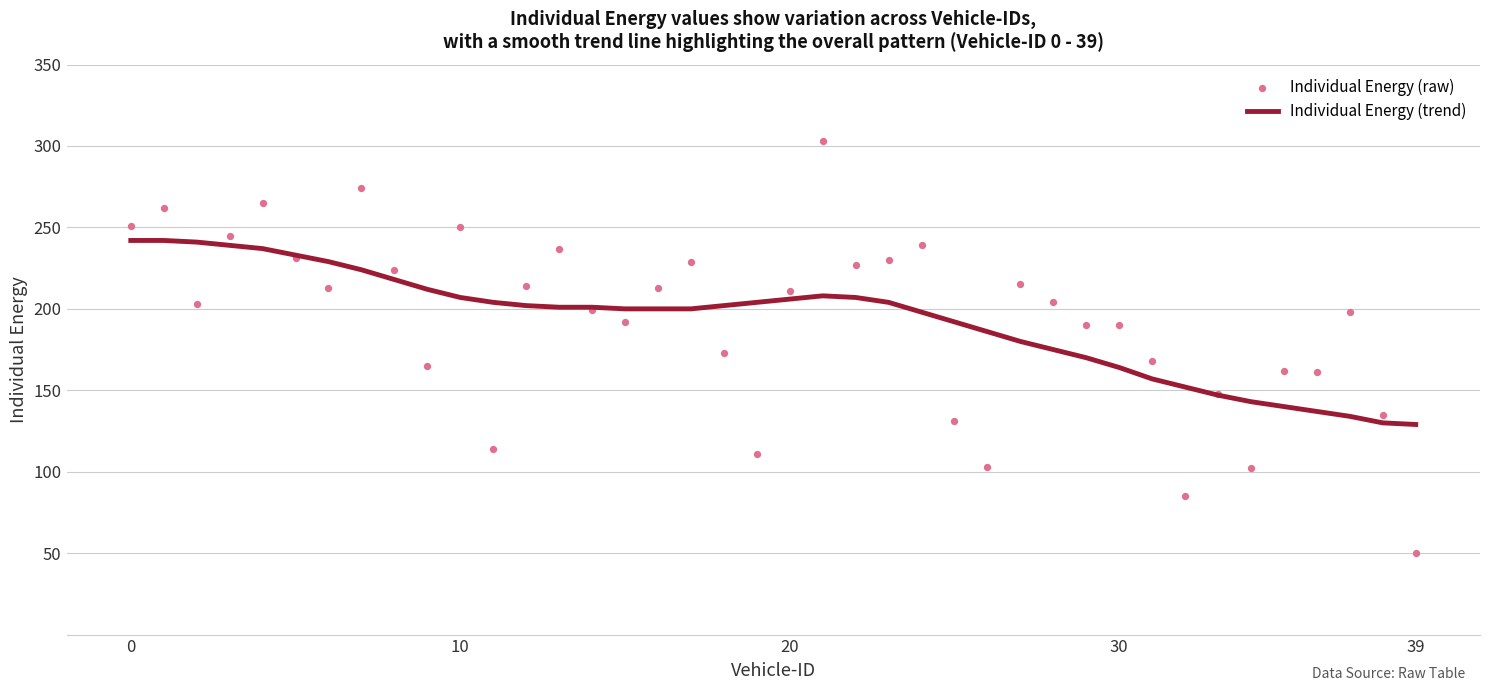

Which series contains the highest Y value?

Individual Energy (raw)